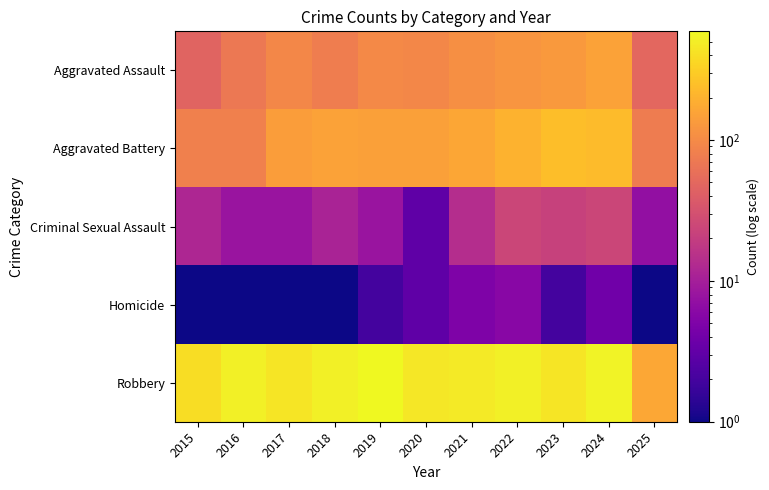

Reading right to left, extract all data points from this chart.

Aggravated Assault: 2025=50.0	2024=153.0	2023=130.0	2022=121.0	2021=110.0	2020=94.0	2019=98.0	2018=77.0	2017=95.0	2016=71.0	2015=46.0
Aggravated Battery: 2025=75.0	2024=232.0	2023=244.0	2022=202.0	2021=163.0	2020=150.0	2019=148.0	2018=152.0	2017=142.0	2016=82.0	2015=82.0
Criminal Sexual Assault: 2025=7.0	2024=24.0	2023=22.0	2022=24.0	2021=14.0	2020=3.0	2019=8.0	2018=11.0	2017=8.0	2016=8.0	2015=12.0
Homicide: 2025=1.0	2024=4.0	2023=2.0	2022=6.0	2021=5.0	2020=3.0	2019=2.0	2018=1.0	2017=1.0	2016=1.0	2015=0.0
Robbery: 2025=169.0	2024=543.0	2023=440.0	2022=521.0	2021=484.0	2020=450.0	2019=591.0	2018=520.0	2017=446.0	2016=510.0	2015=395.0